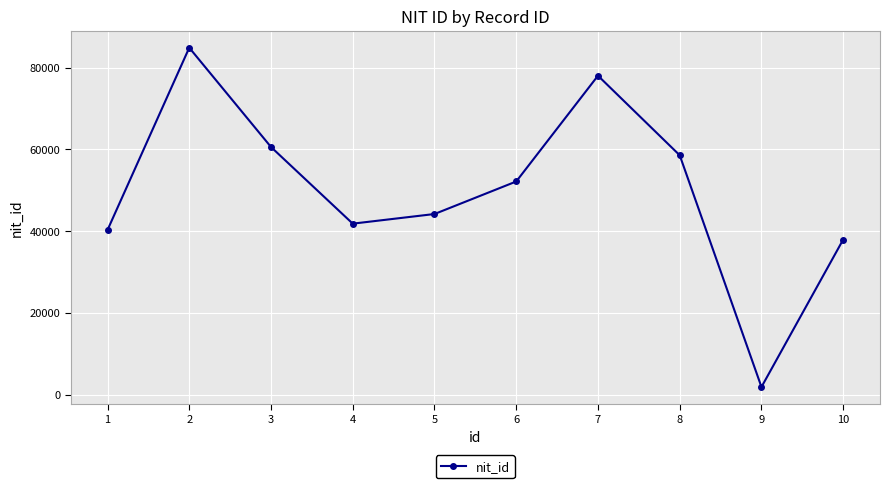

Is it true that the value at 2 is 84850?

True